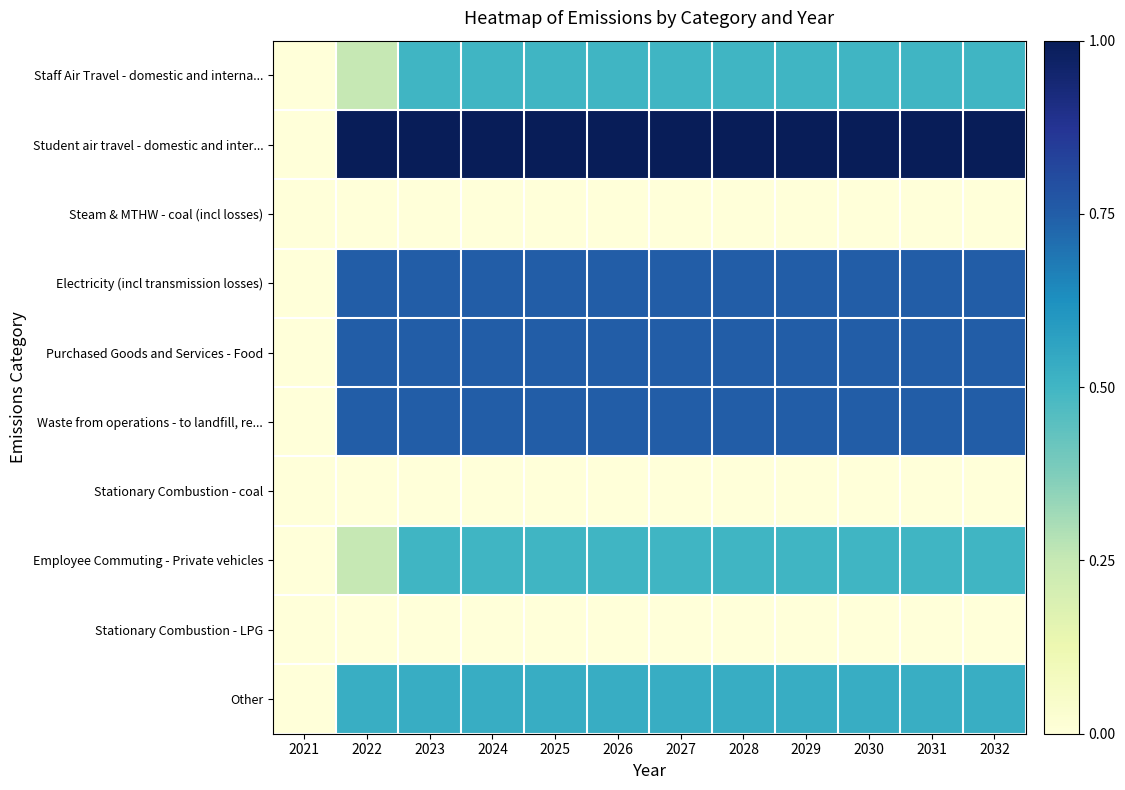

At 2031, list the series in order from largest to smallest.

Student air travel - domestic and inter..., Electricity (incl transmission losses), Purchased Goods and Services - Food, Waste from operations - to landfill, re..., Other, Staff Air Travel - domestic and interna..., Employee Commuting - Private vehicles, Steam & MTHW - coal (incl losses), Stationary Combustion - coal, Stationary Combustion - LPG